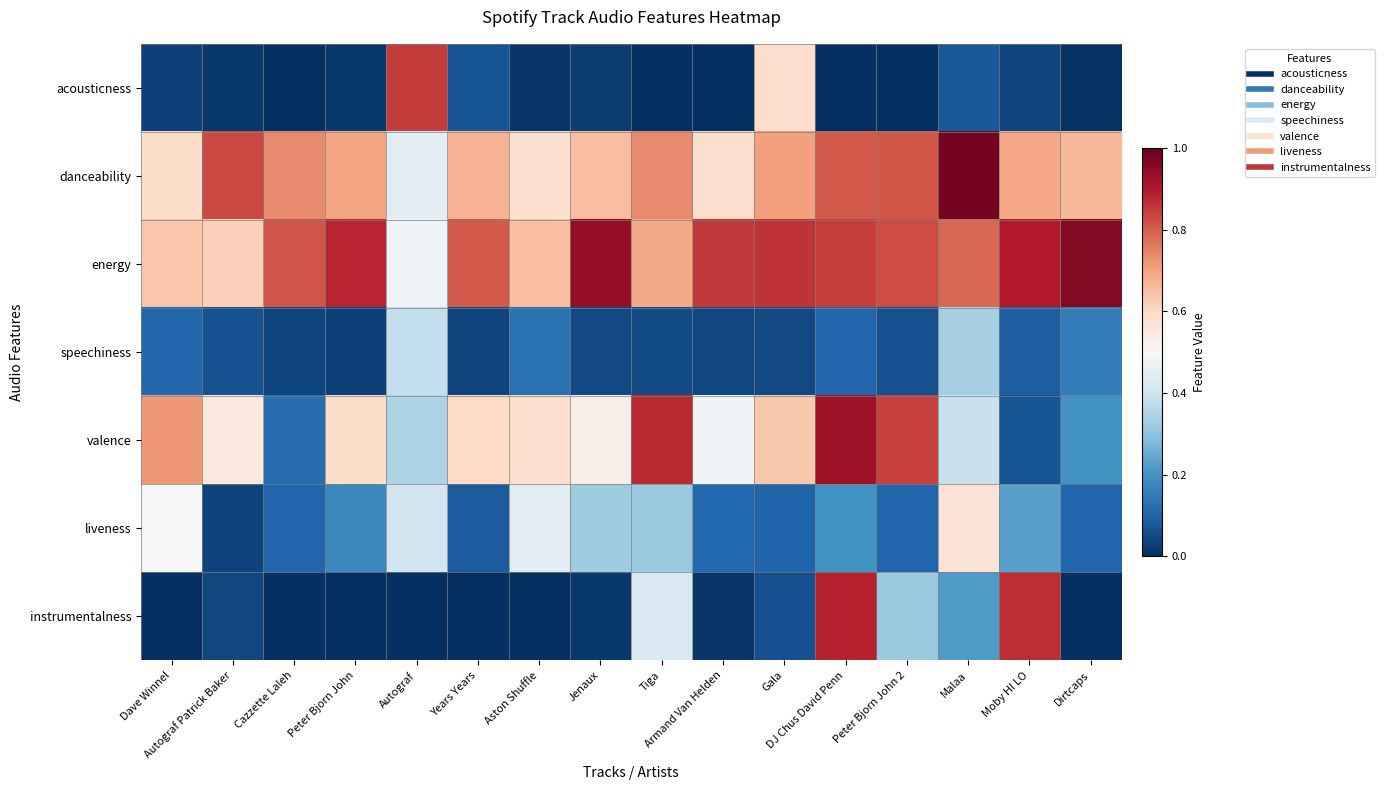

What is the greatest value displayed?

1.0